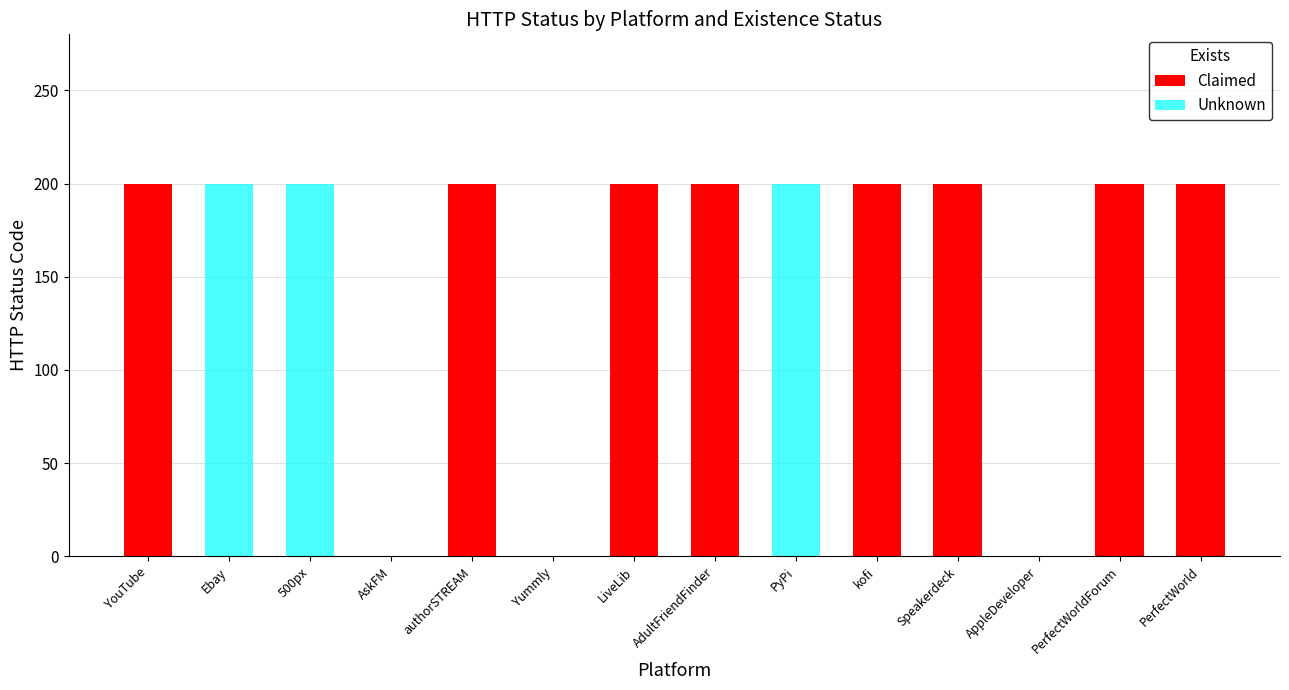

Which series has the widest spread of values?

Claimed